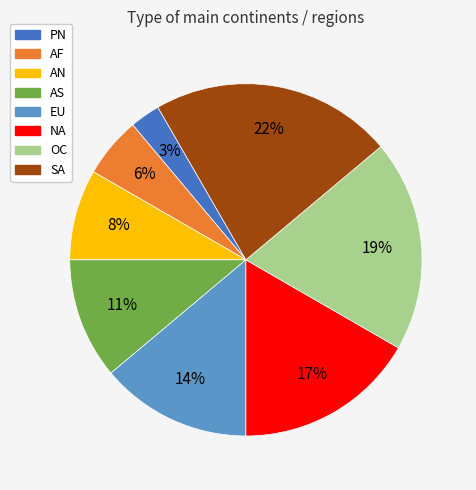

Which has a higher value, AF or SA?

SA